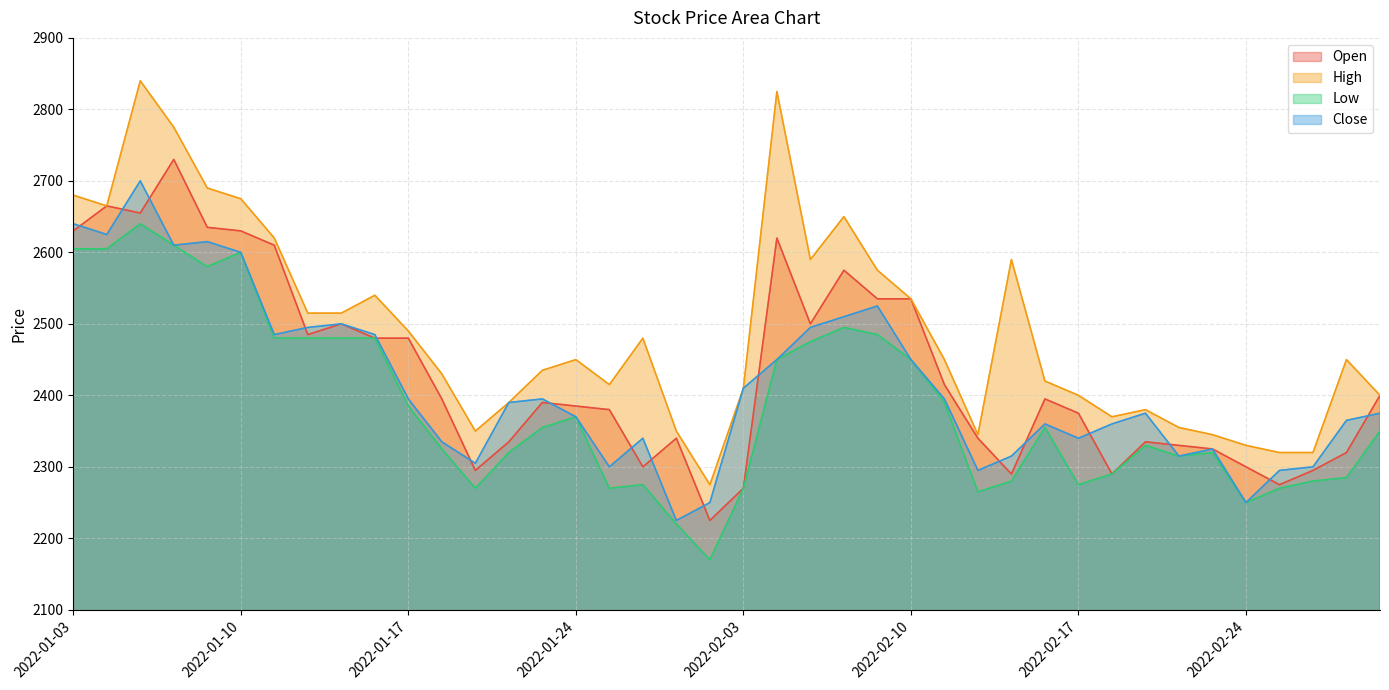

Where is Open nearest to the value 2477?

2022-01-14